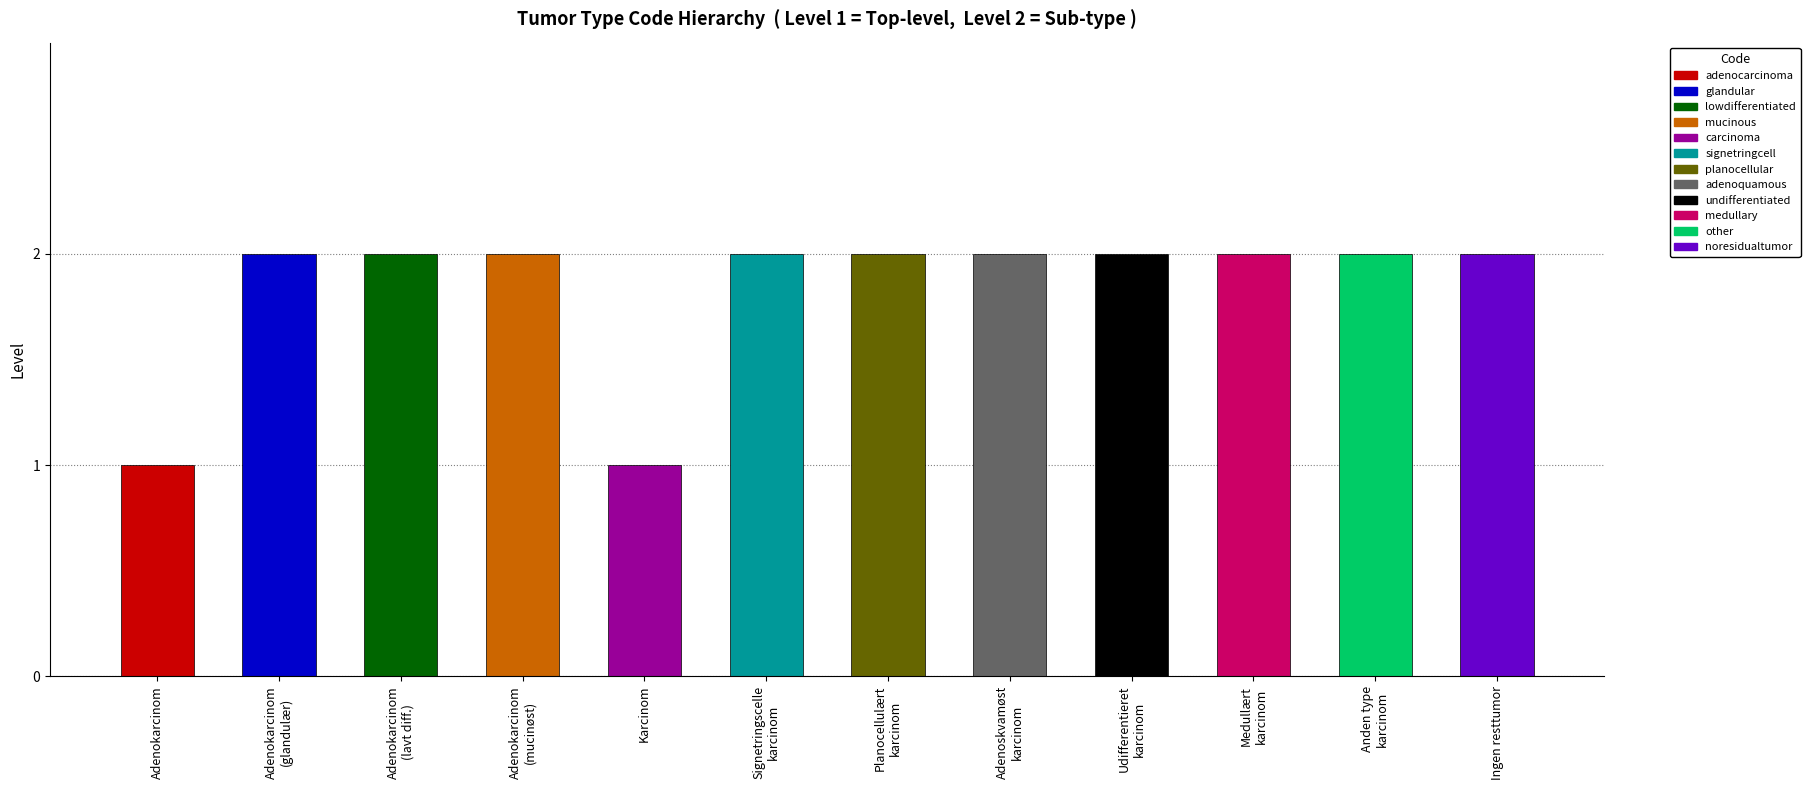

What is the difference between the maximum and minimum values?

1